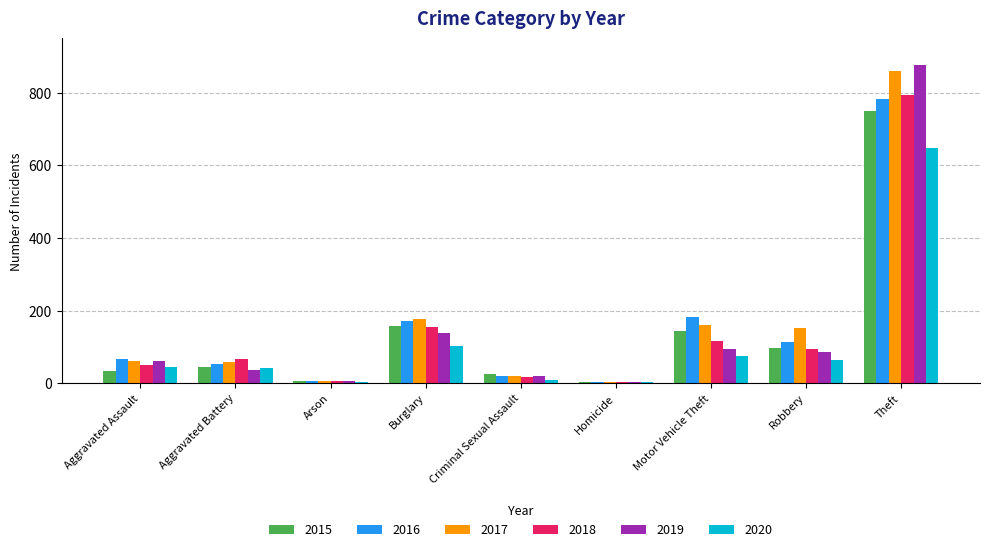

What is the total value across all series at Aggravated Battery?

299